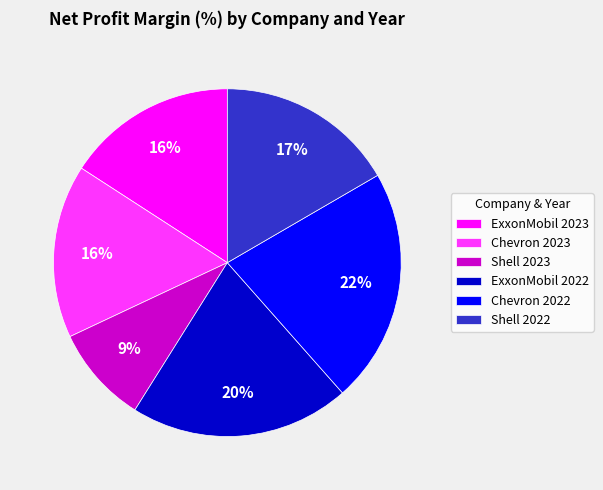

What is the ratio of the value at ExxonMobil 2022 to the value at Shell 2023?

2.2